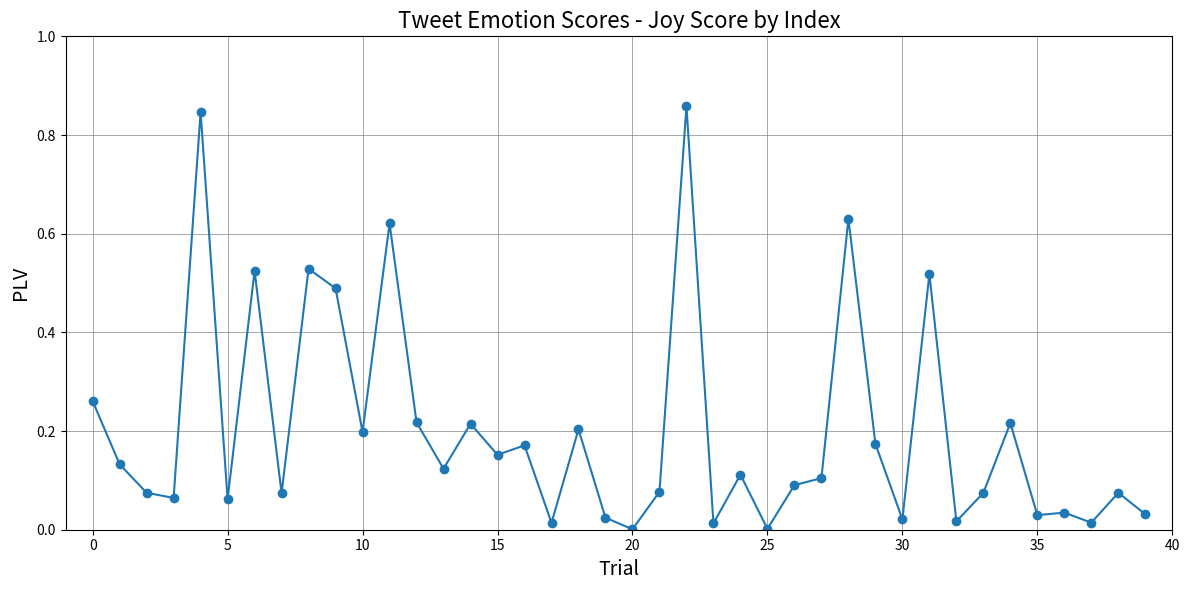

True or false: there are more than 1 points higher than both neighbors.

True